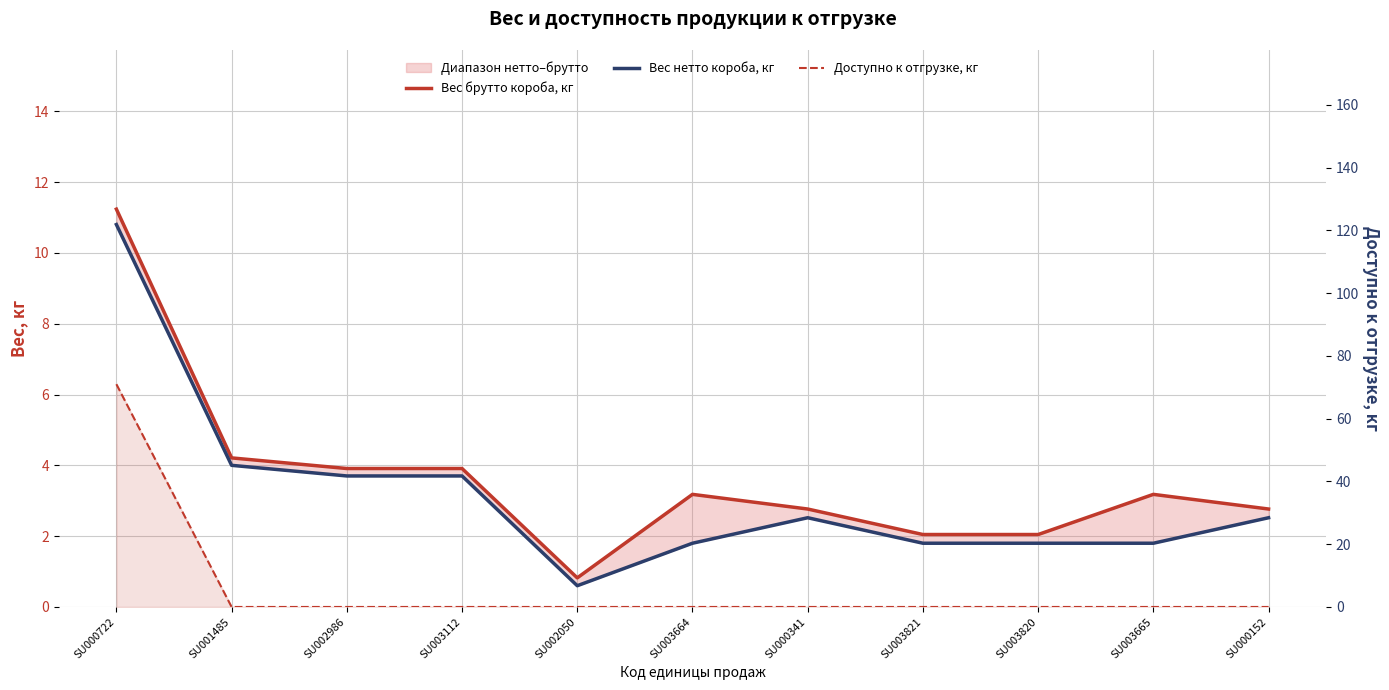

True or false: Вес нетто короба, кг has a value of 2.5 at SU000341.

True